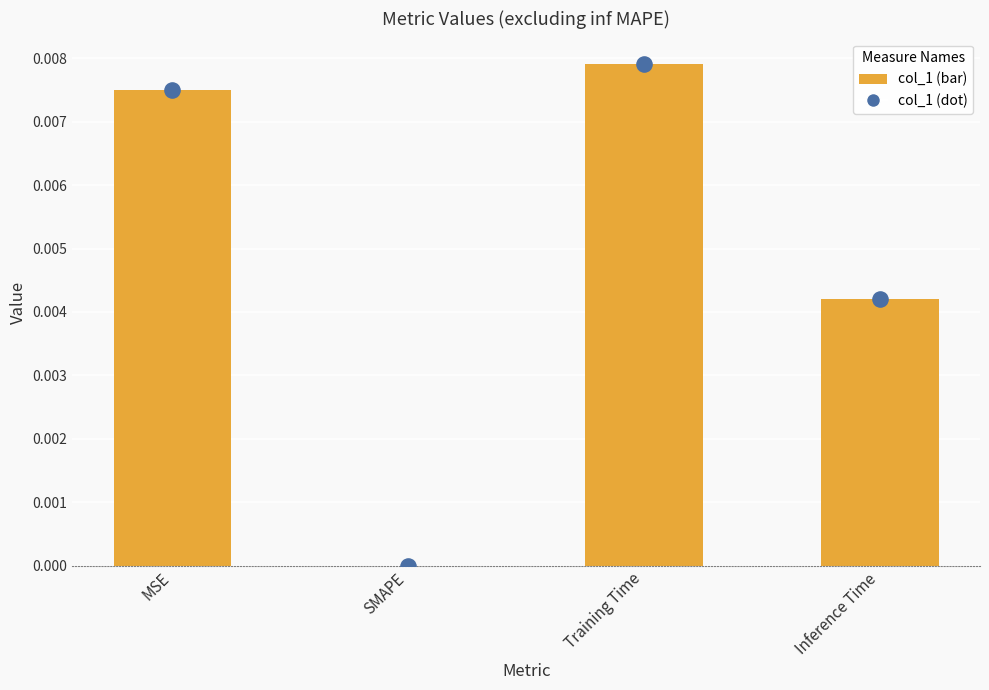

Between Inference Time and Training Time, which is larger?

Training Time